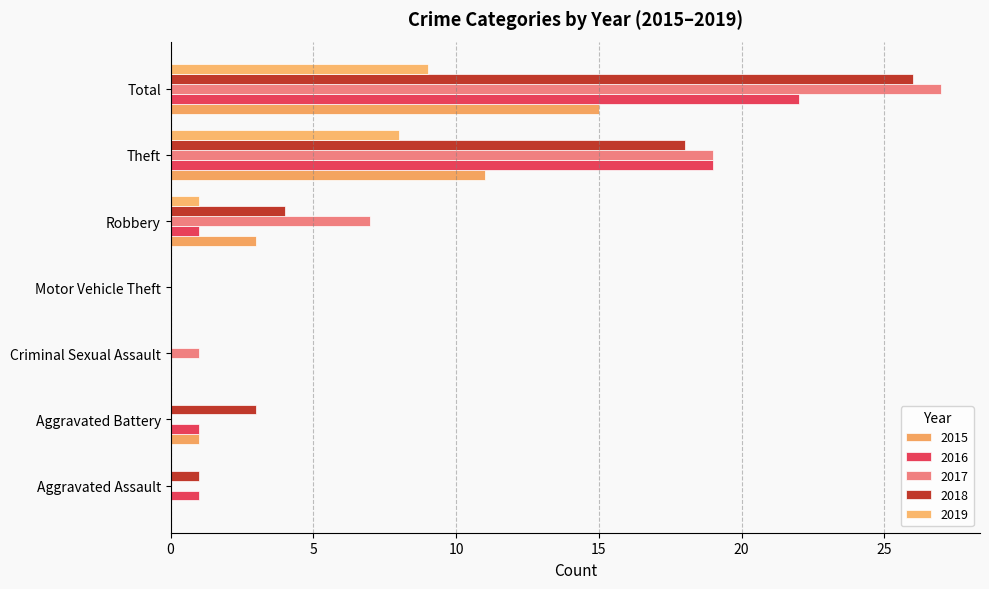

What is the label of the 4th bar from the left?

Motor Vehicle Theft